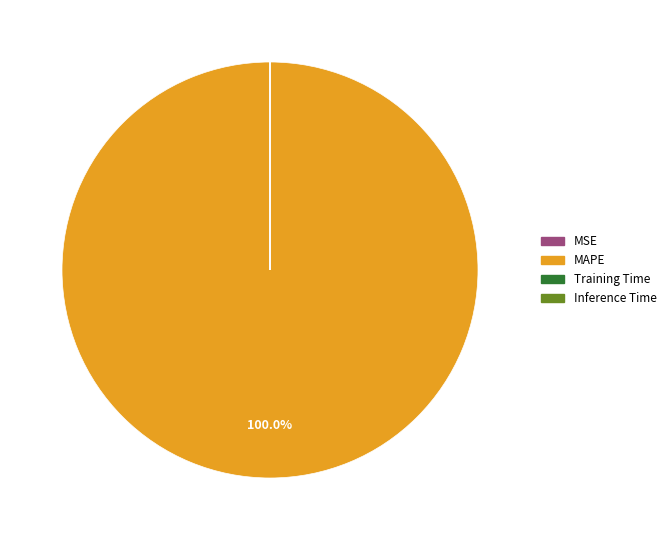

Does any single category account for the majority?

Yes